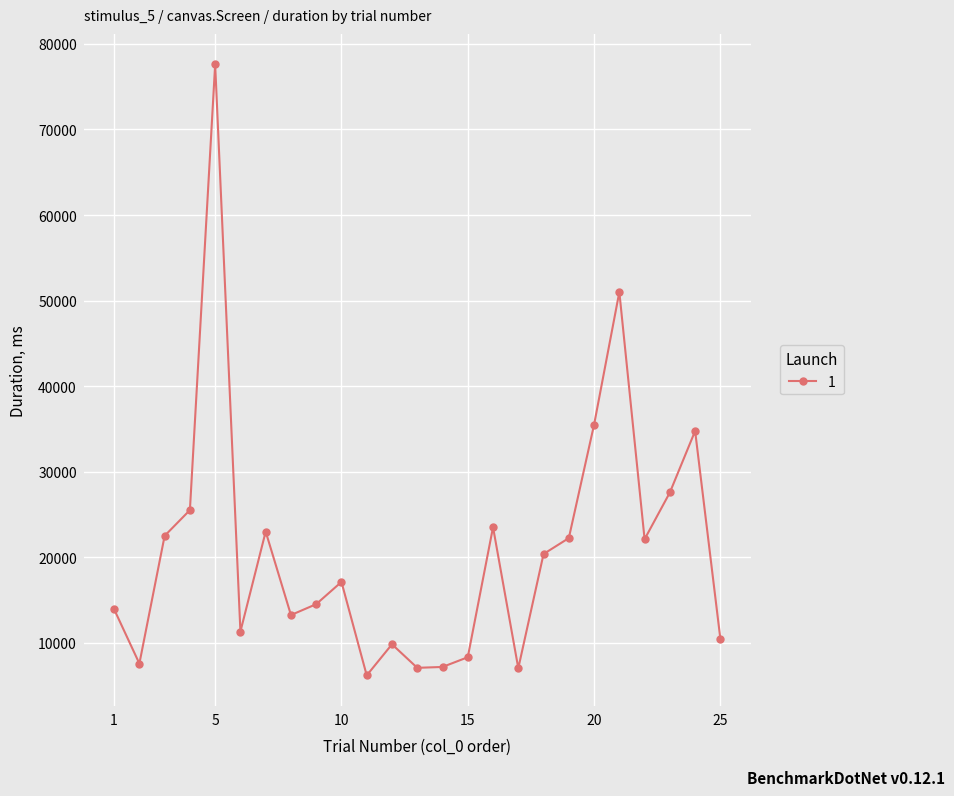

True or false: there are more than 0 points higher than both neighbors.

True